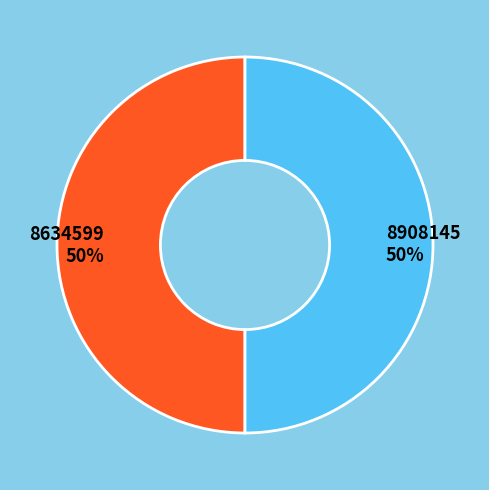

What percentage is the 8634599 slice, to the nearest percent?

50%